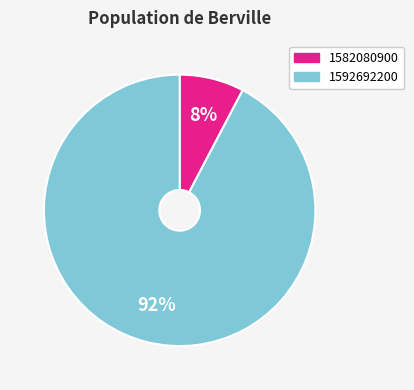

To the nearest percent, what is the average slice percentage?

50%